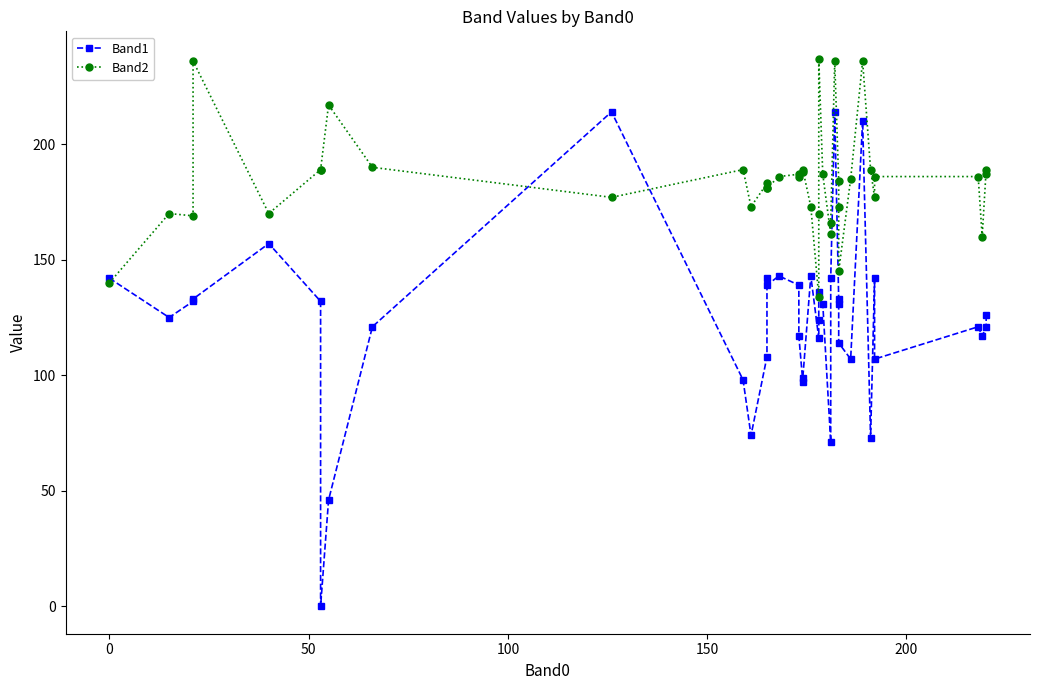

What are all the series names shown in the legend?

Band1, Band2